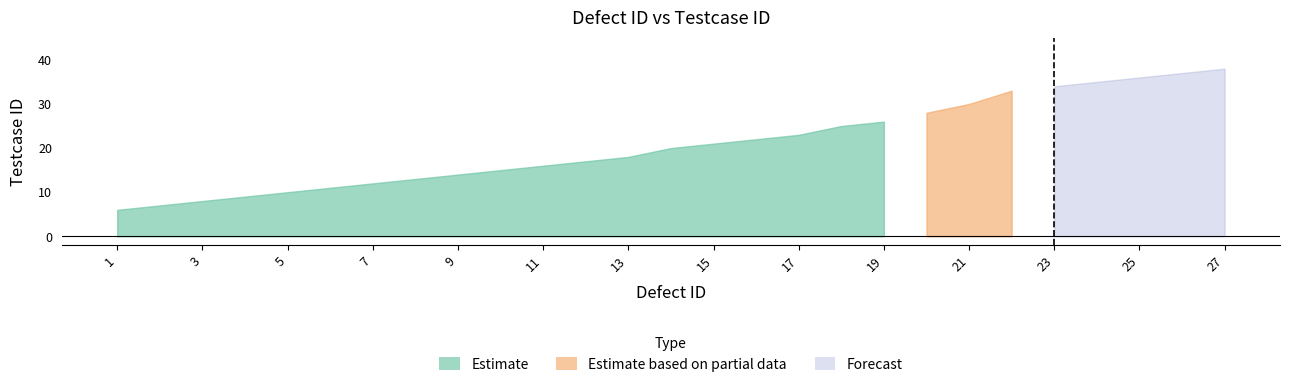

At which label is the value closest to 22?

16